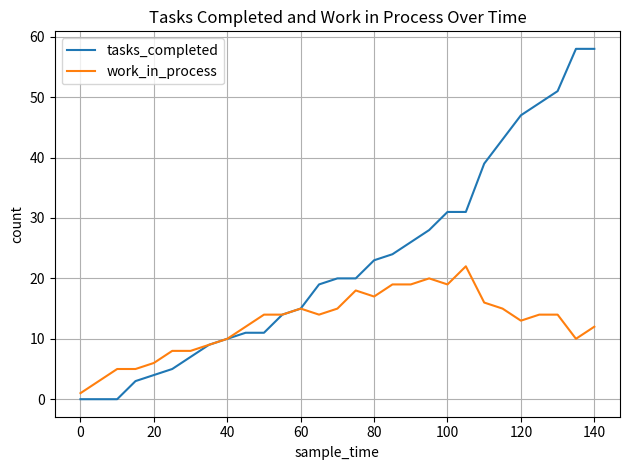

Reading left to right, extract all data points from this chart.

tasks_completed: 0	0	0	3	4	5	7	9	10	11	11	14	15	19	20	20	23	24	26	28	31	31	39	43	47	49	51	58	58
work_in_process: 1	3	5	5	6	8	8	9	10	12	14	14	15	14	15	18	17	19	19	20	19	22	16	15	13	14	14	10	12